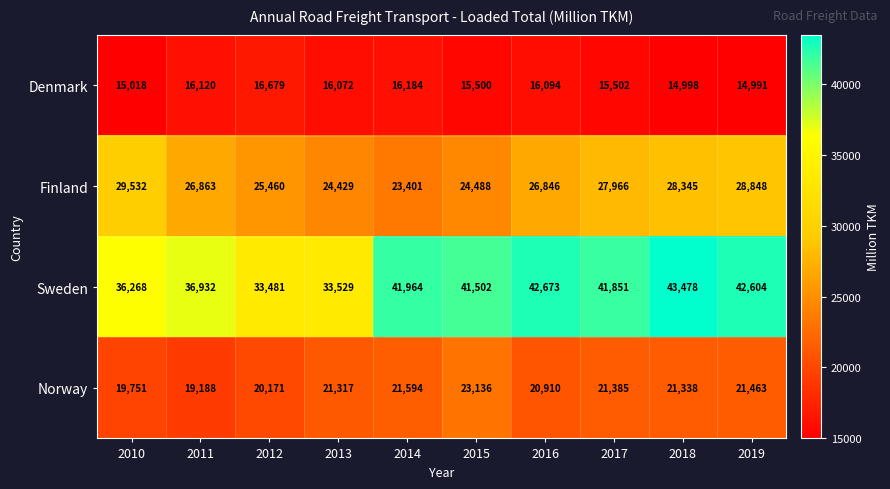

Between 2014 and 2019, which series saw the biggest shift?

Finland